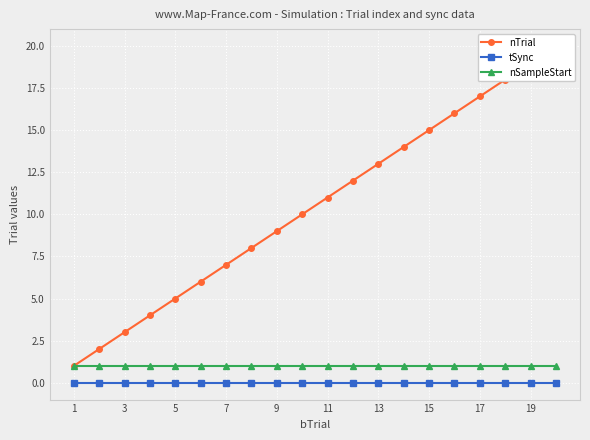

True or false: nSampleStart and nTrial cross at least once.

False